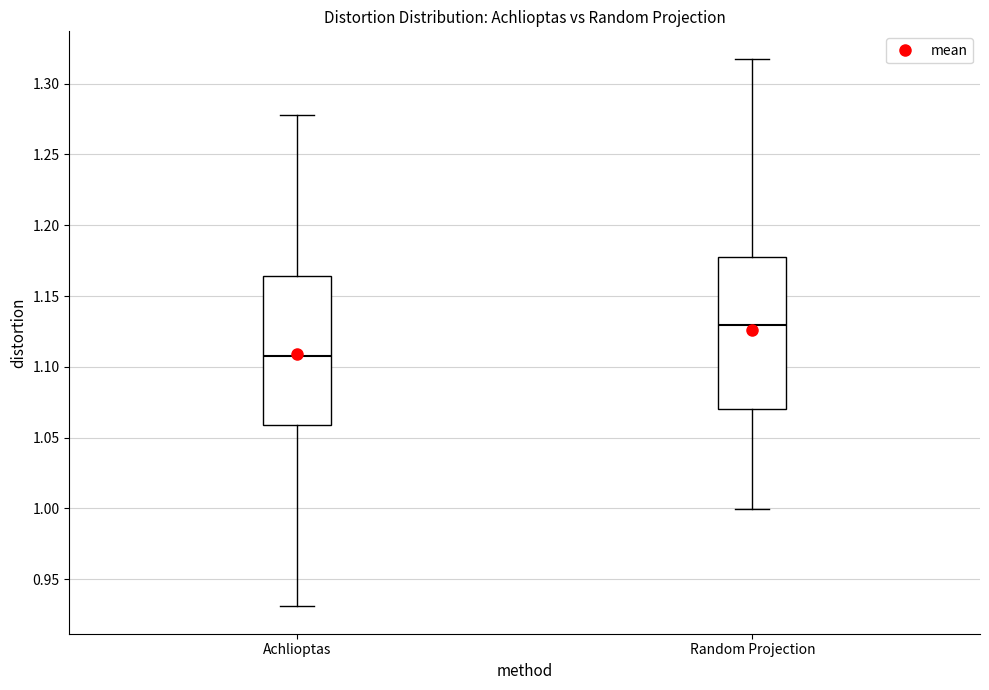

Where is the upper edge of the box for Achlioptas on the y-axis? The values are not printed on the chart, so give them approximately, as read against the axis.

1.165